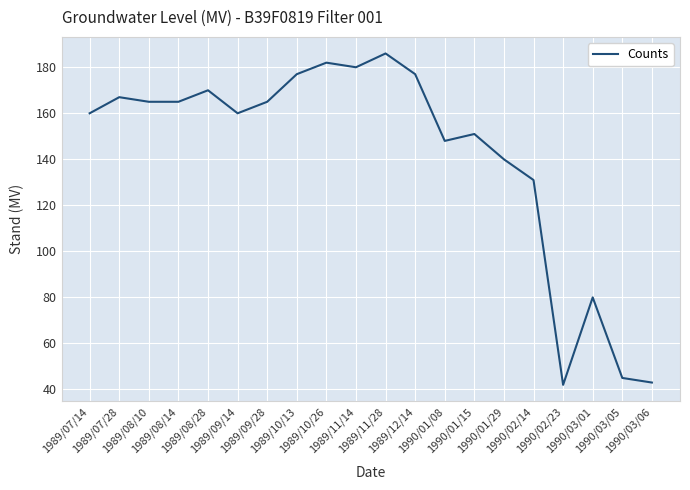

How many values are below 165?

10